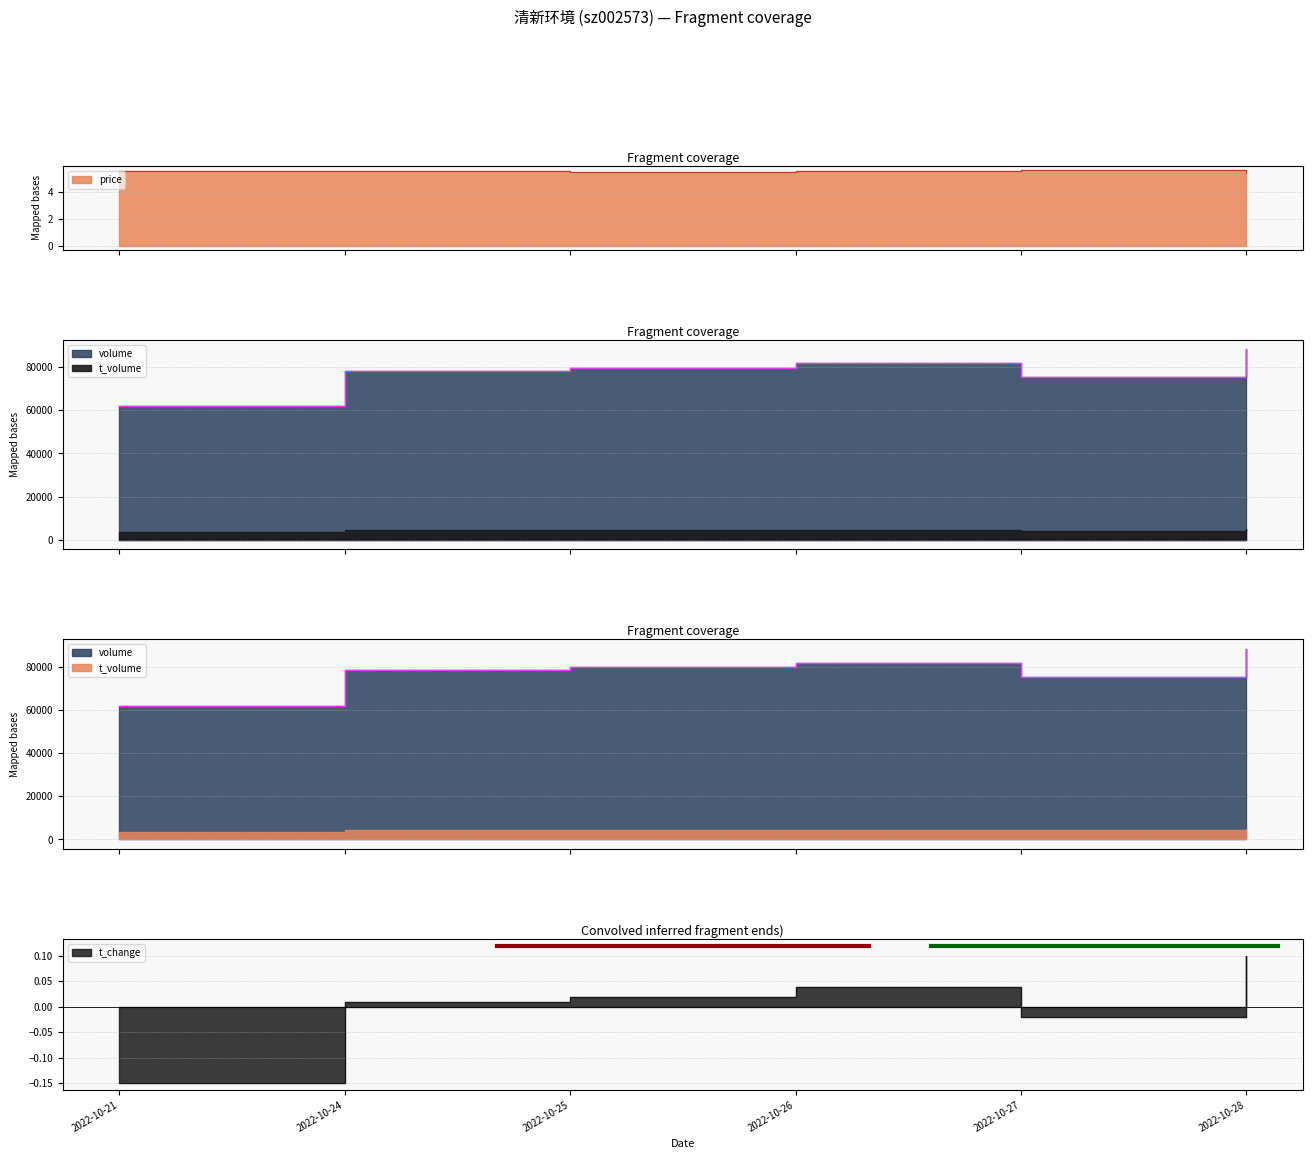

True or false: volume has a value of 75283.0 at 2022-10-27.

True